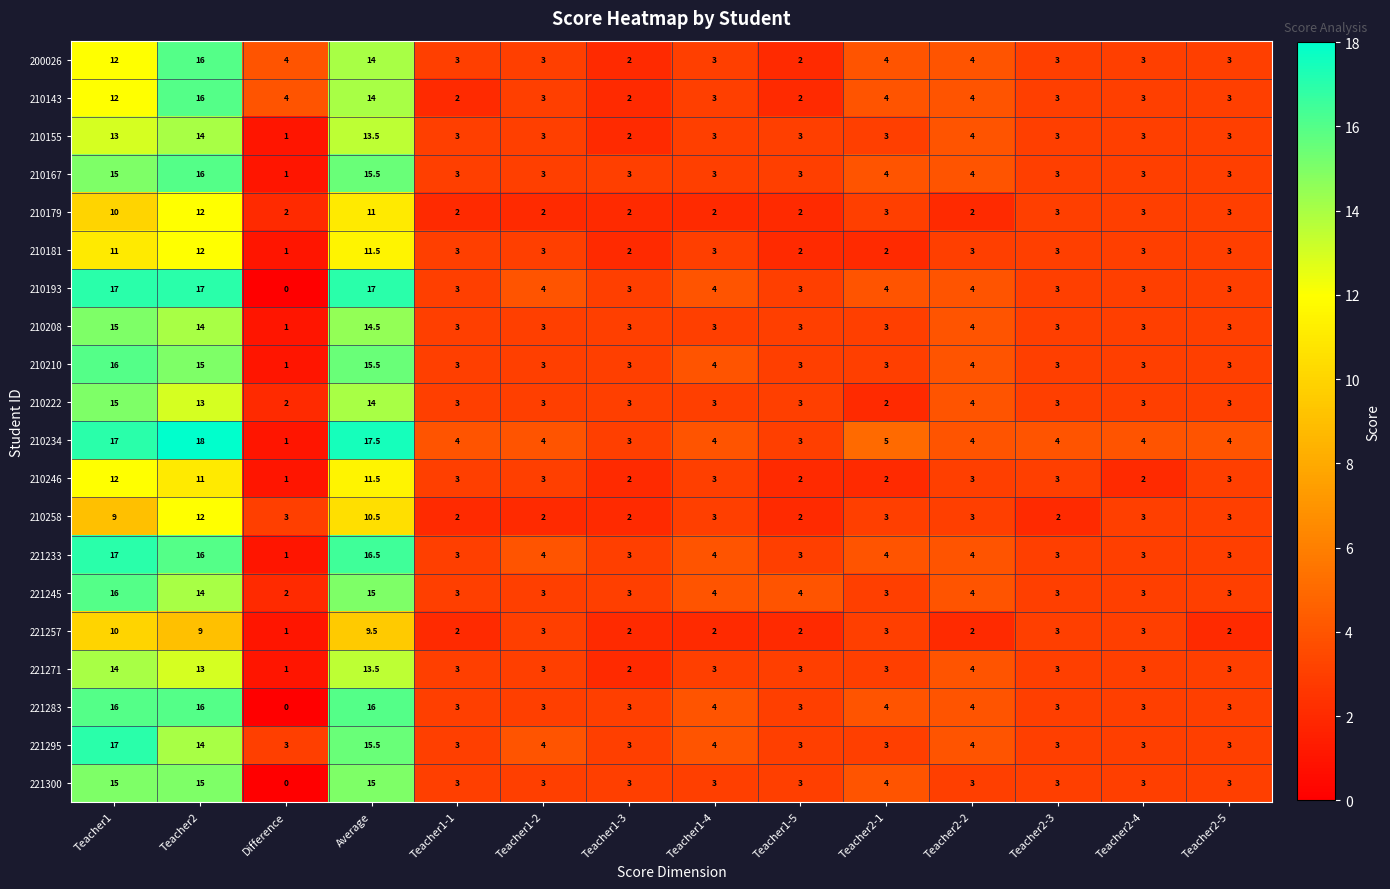

At which category does the chart reach its peak across all series?

Teacher2